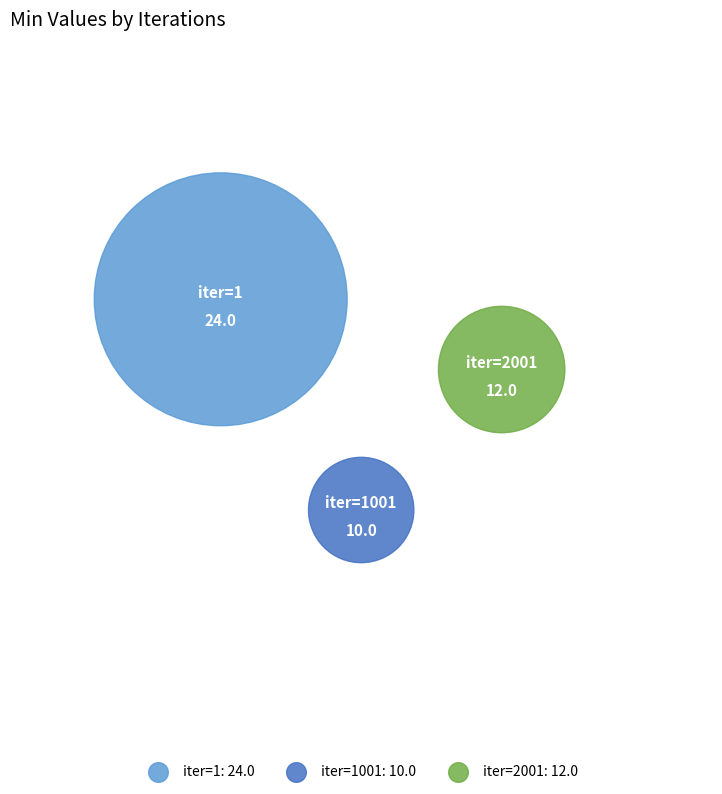

Is there any slice that represents more than half of the pie?

Yes